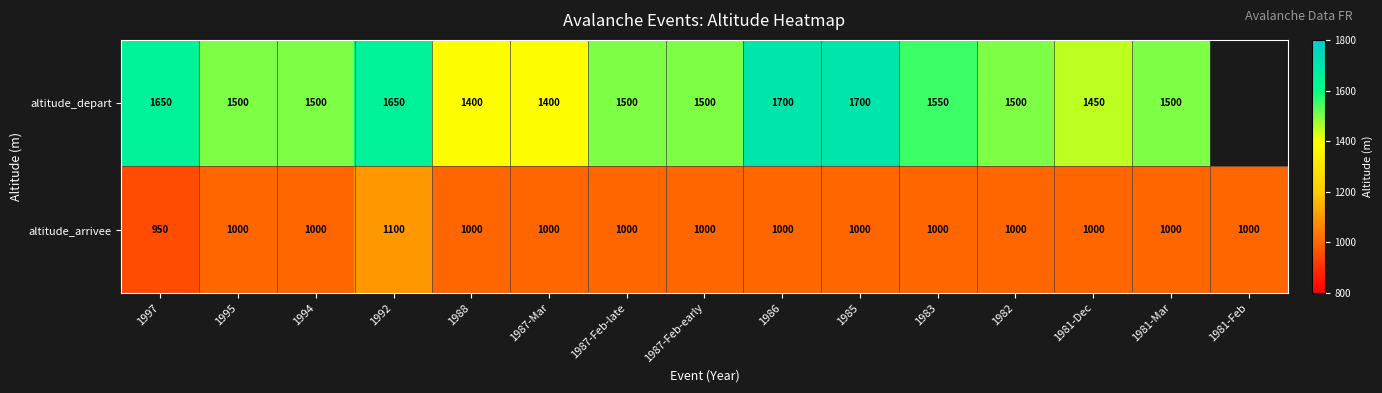

At 1997, list the series in order from largest to smallest.

altitude_depart, altitude_arrivee